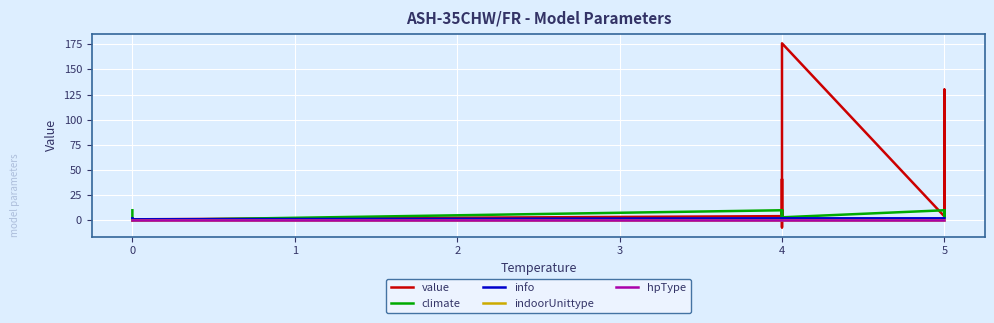

Rank the series by their maximum value, from lowest to highest.

indoorUnittype, hpType, info, climate, value